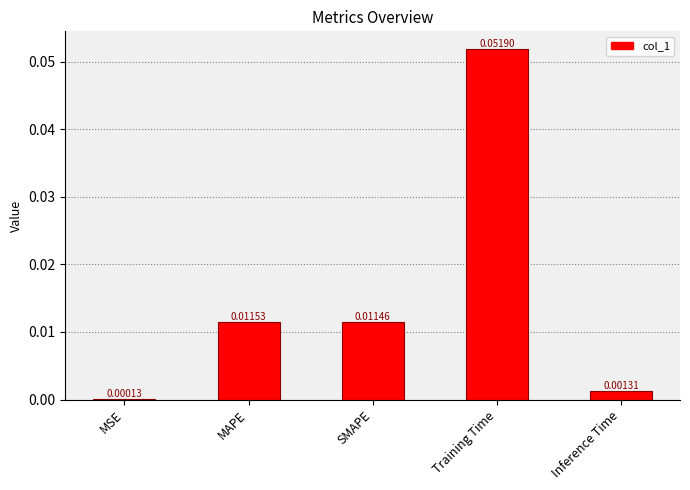

Where is the data nearest to the value 0?

MSE